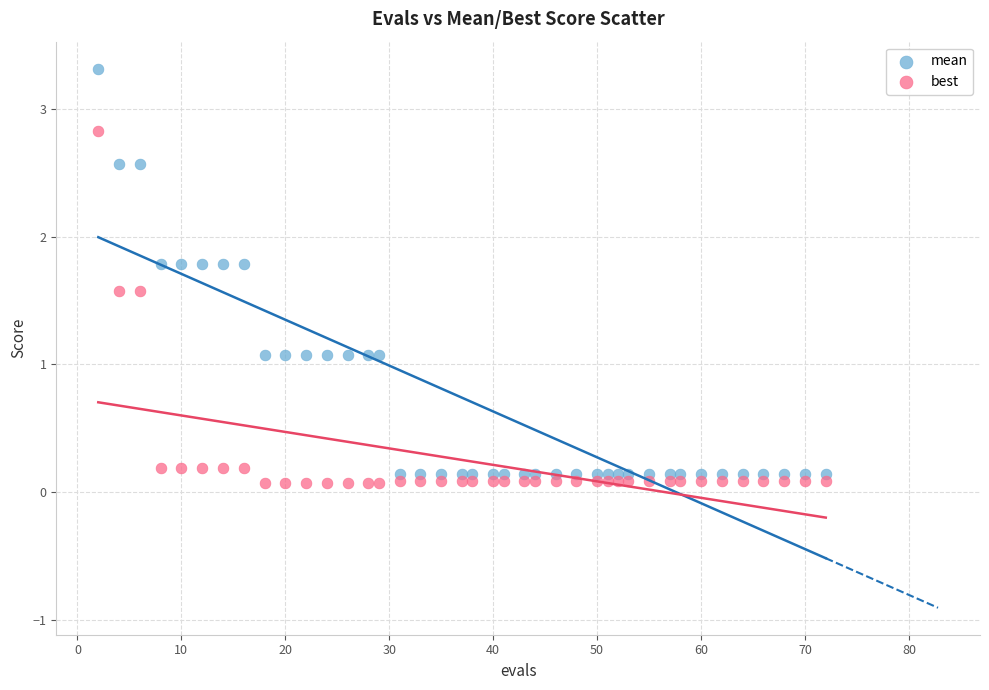

Across all data points, what is the range of Y values (max minus min)?

3.2